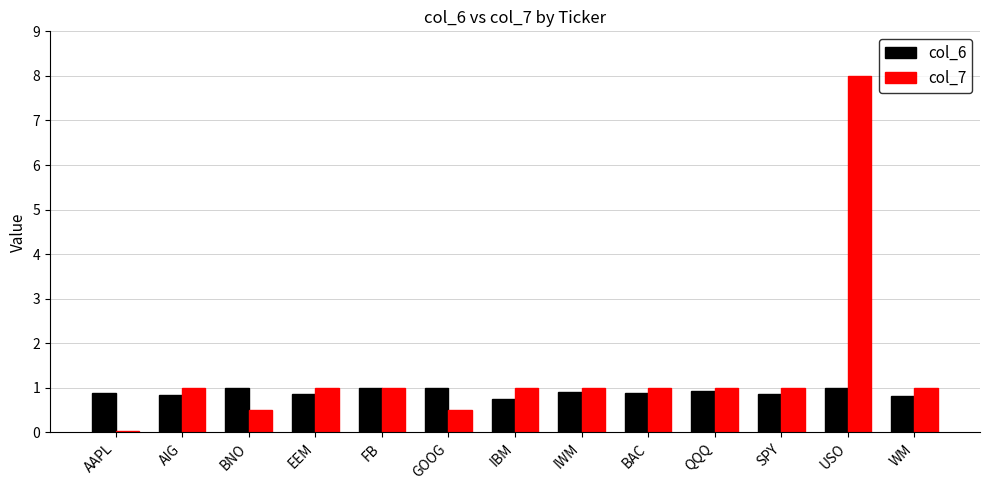

What is the maximum value for col_6?

1.0